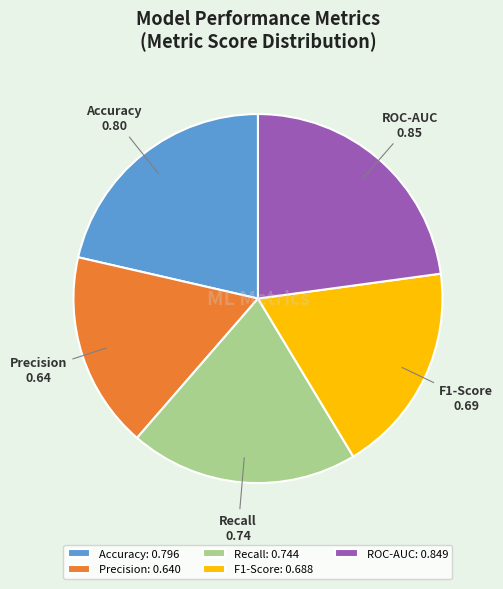

The Precision slice represents 17% of the pie. True or false?

True